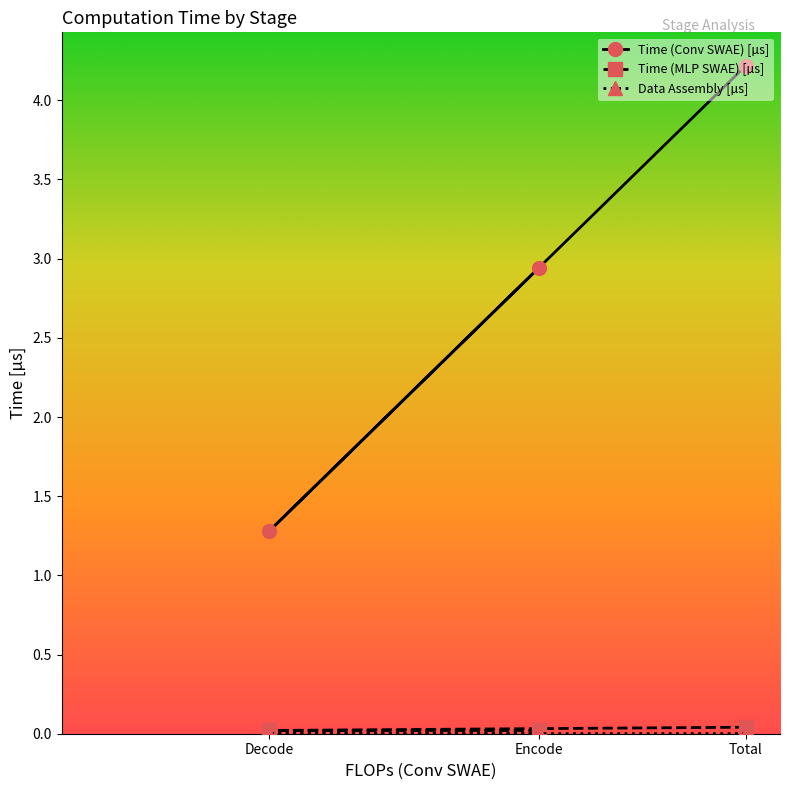

Where is Time (Conv SWAE) [µs] nearest to the value 2?

Decode